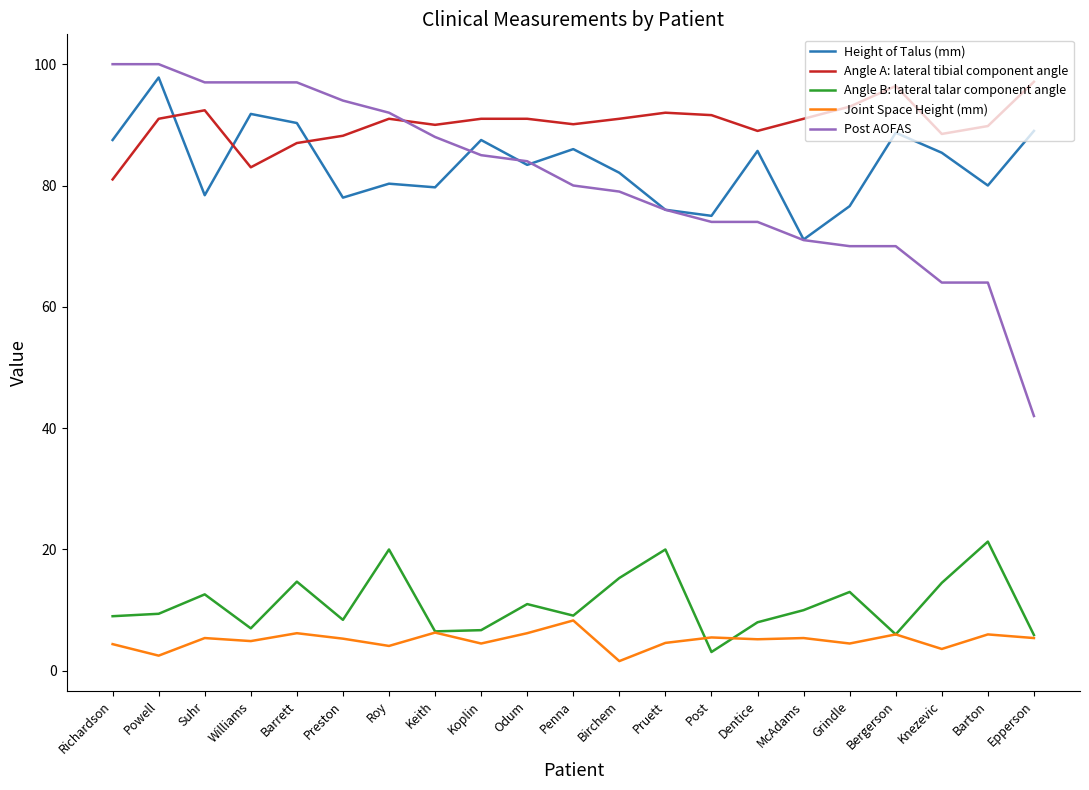

Which series changed the most between Roy and Dentice?

Post AOFAS